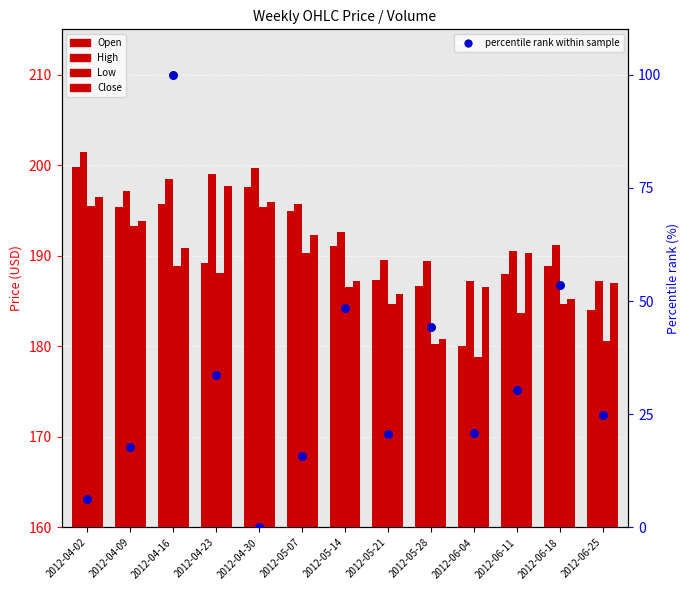

Which series contains the lowest Y value?

percentile rank within sample